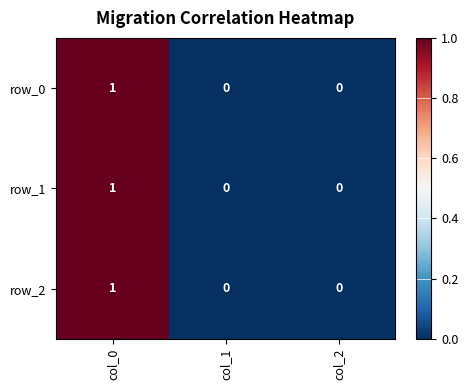

What value does the row_0 series have at col_0?

1